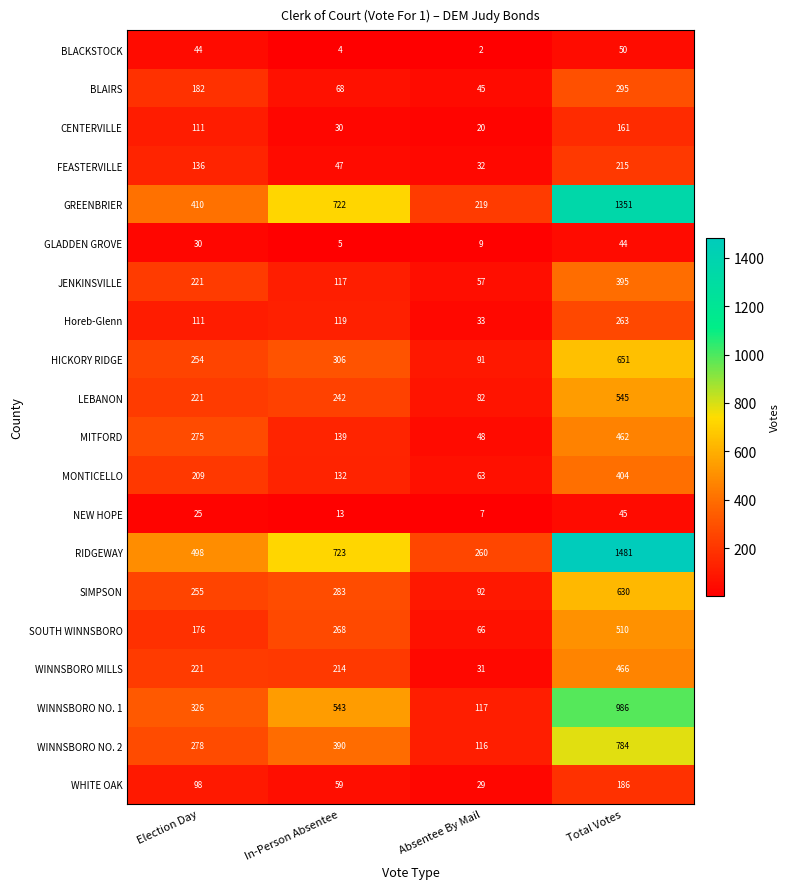

Rank the series by their maximum value, from highest to lowest.

RIDGEWAY, GREENBRIER, WINNSBORO NO. 1, WINNSBORO NO. 2, HICKORY RIDGE, SIMPSON, LEBANON, SOUTH WINNSBORO, WINNSBORO MILLS, MITFORD, MONTICELLO, JENKINSVILLE, BLAIRS, Horeb-Glenn, FEASTERVILLE, WHITE OAK, CENTERVILLE, BLACKSTOCK, NEW HOPE, GLADDEN GROVE